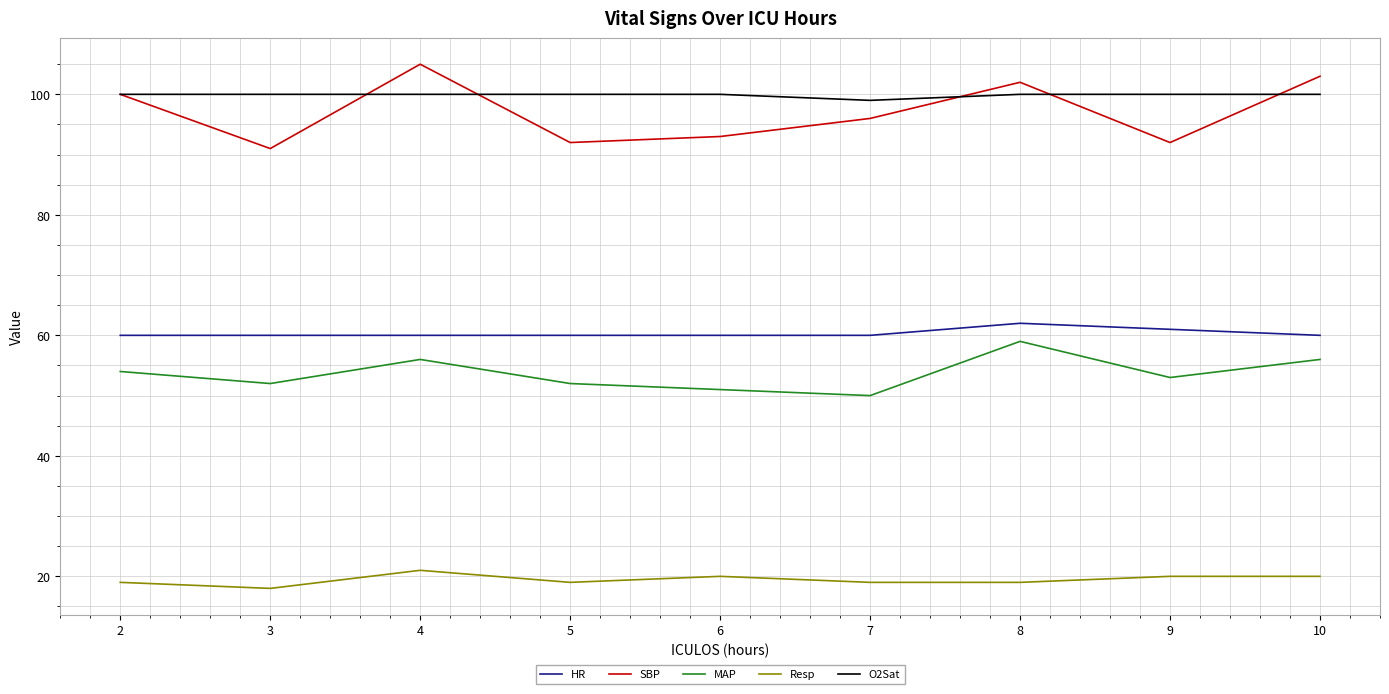

How many distinct data groups are displayed?

5